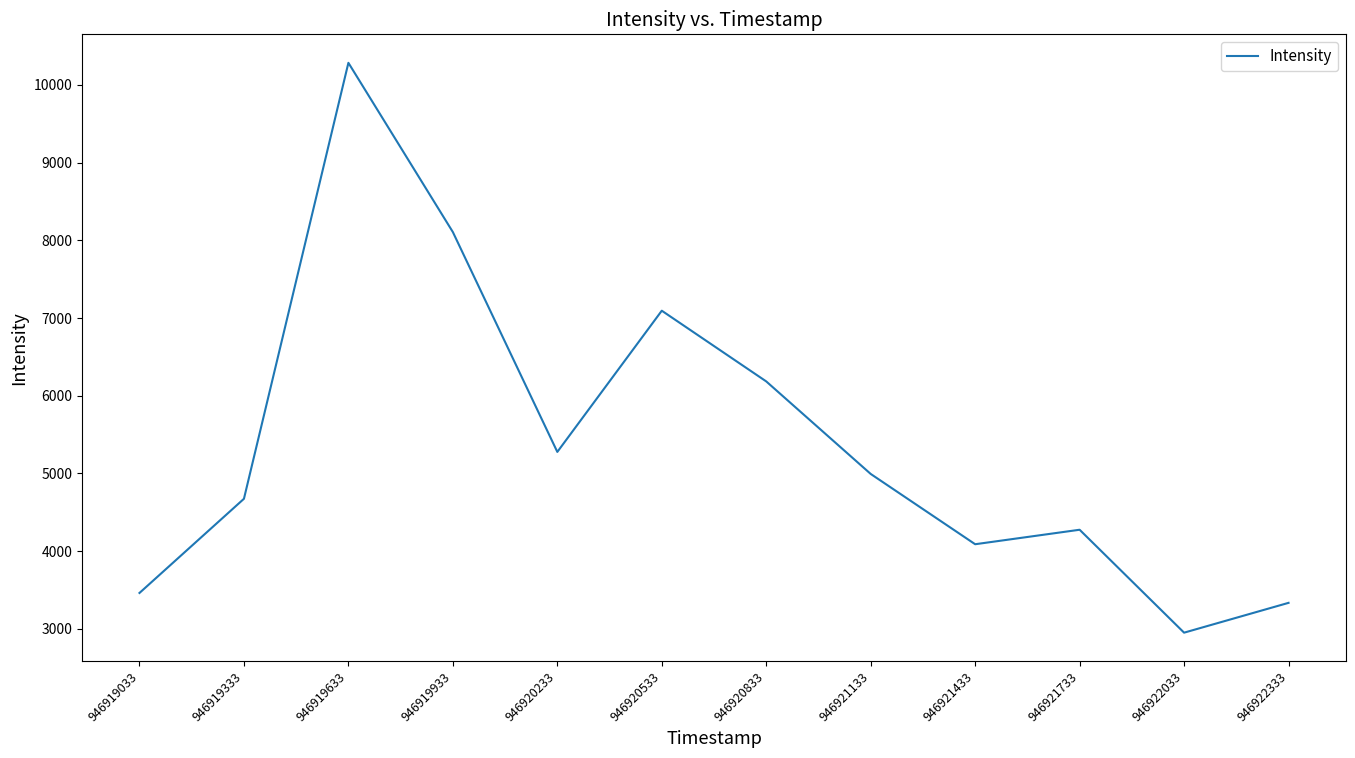

The chart shows a value of 6184.2 at 946920833. True or false?

True